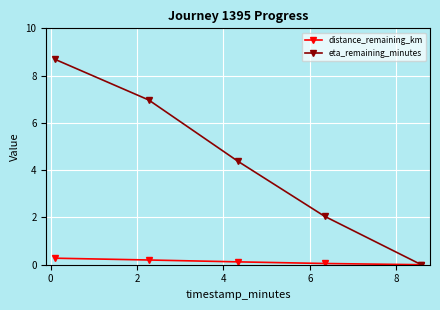

What is the maximum value shown in the chart?

8.7